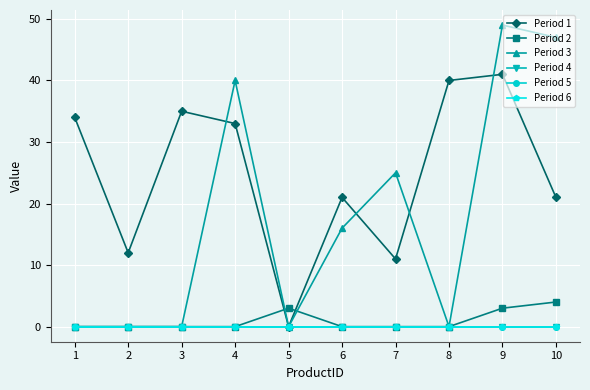

List the labels in order of Period 4 value, largest first.

1, 2, 3, 4, 5, 6, 7, 8, 9, 10